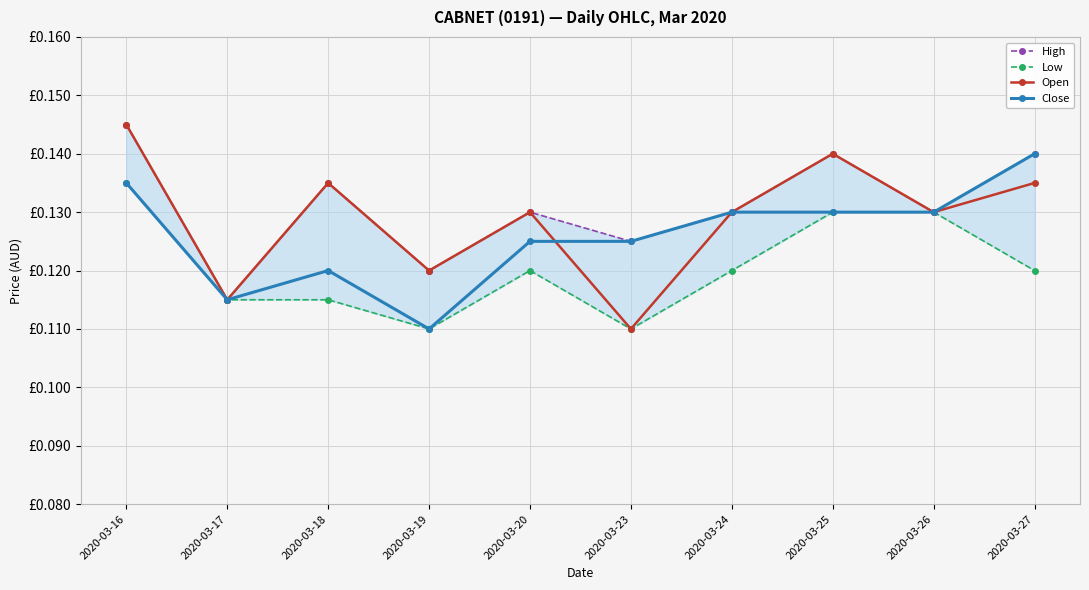

What is the sum of all High values?

1.3